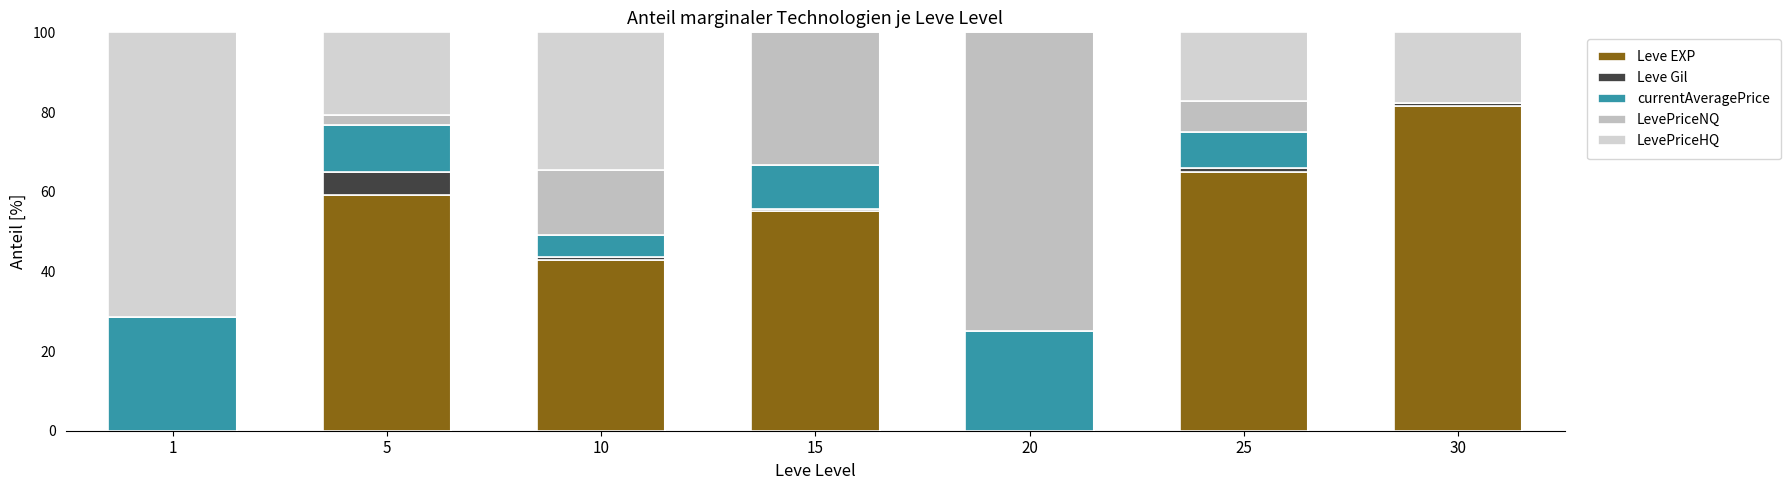

What is the difference between the Leve Gil values at 5 and 15?

5.2